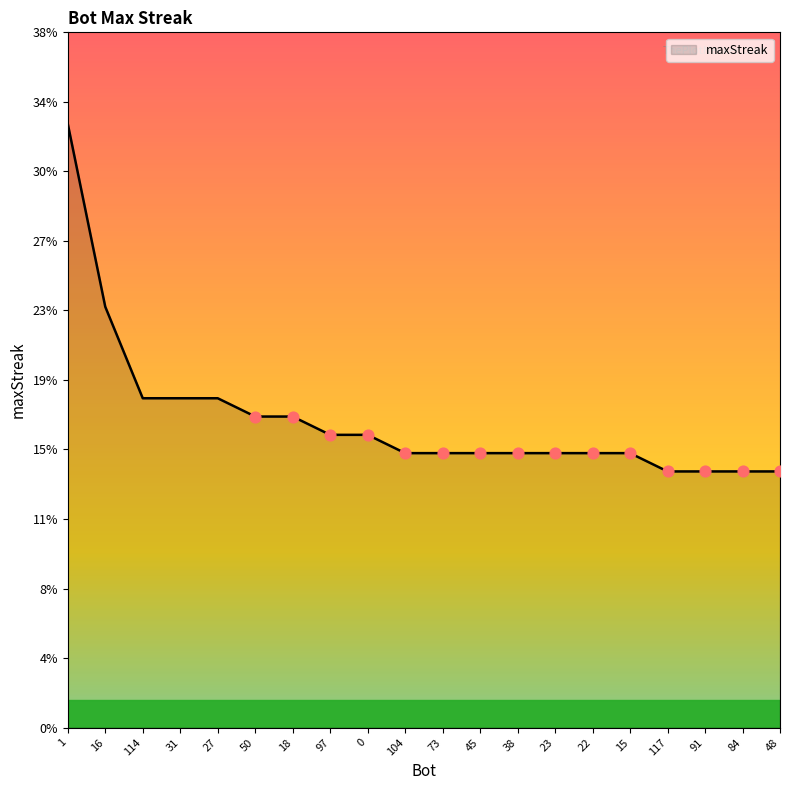

Between 31 and 104, which is larger?

31